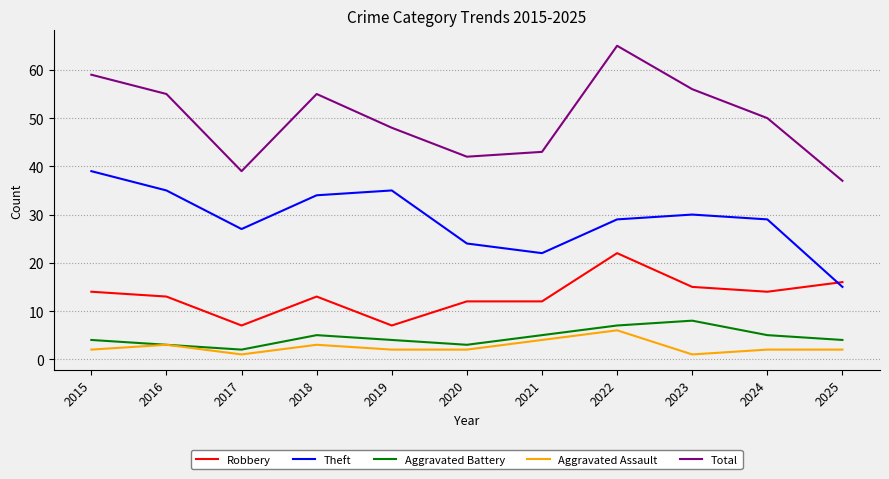

The Total series shows 9 at 2020. True or false?

False